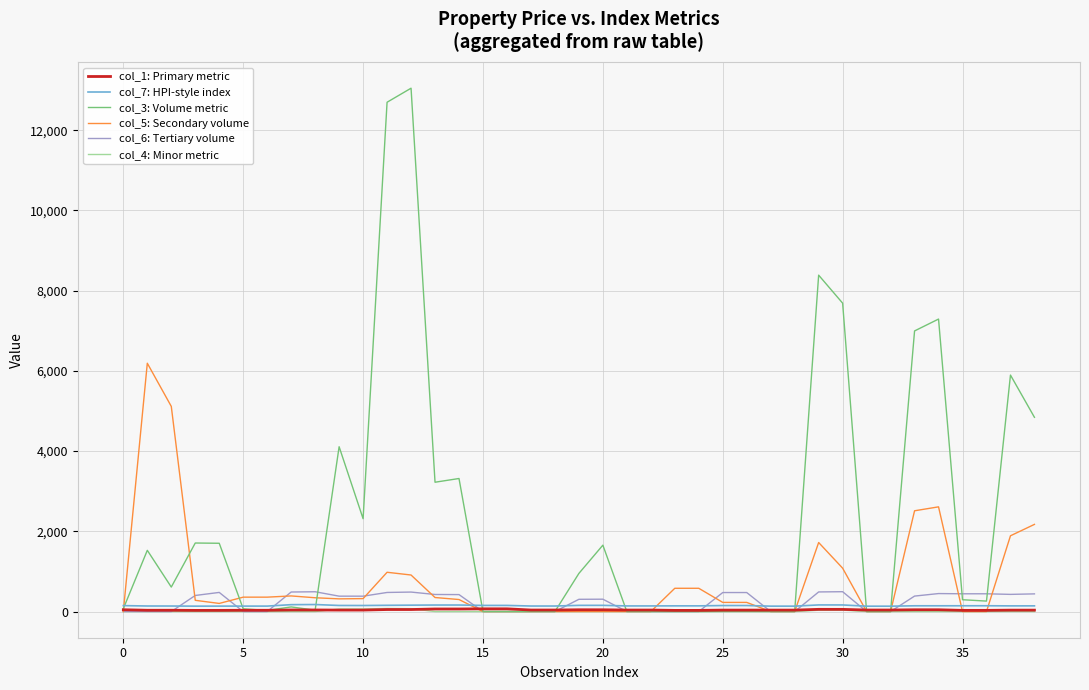

What is the greatest value displayed?

13045.8